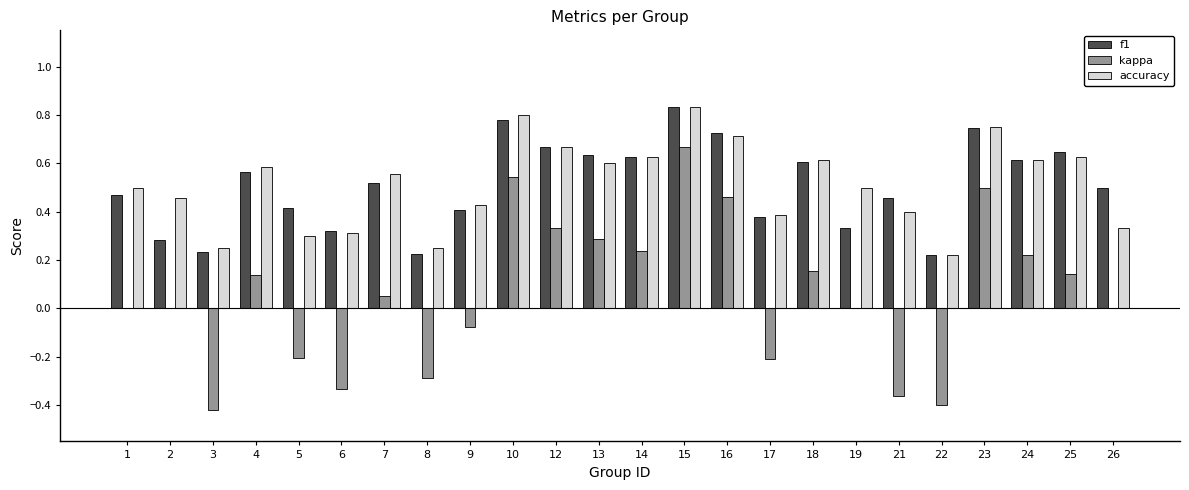

Between 1 and 12, which series saw the biggest shift?

kappa